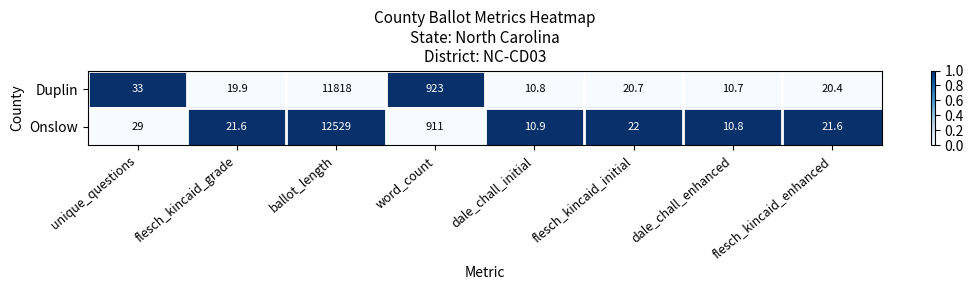

Rank the series by their maximum value, from lowest to highest.

Duplin, Onslow